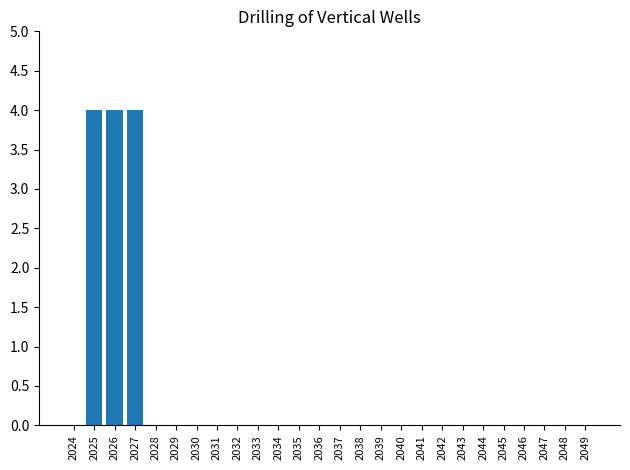

The value at 2039 is 0. True or false?

True